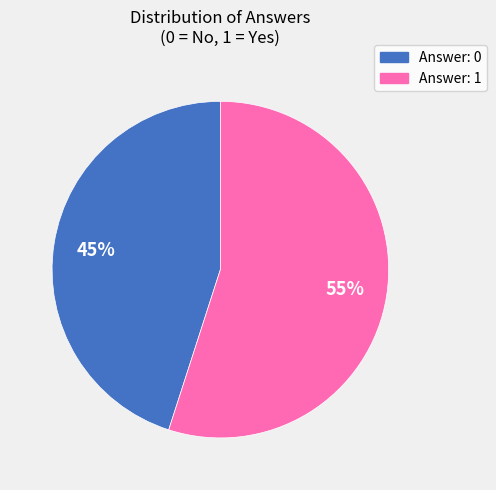

Count the number of slices in the pie.

2